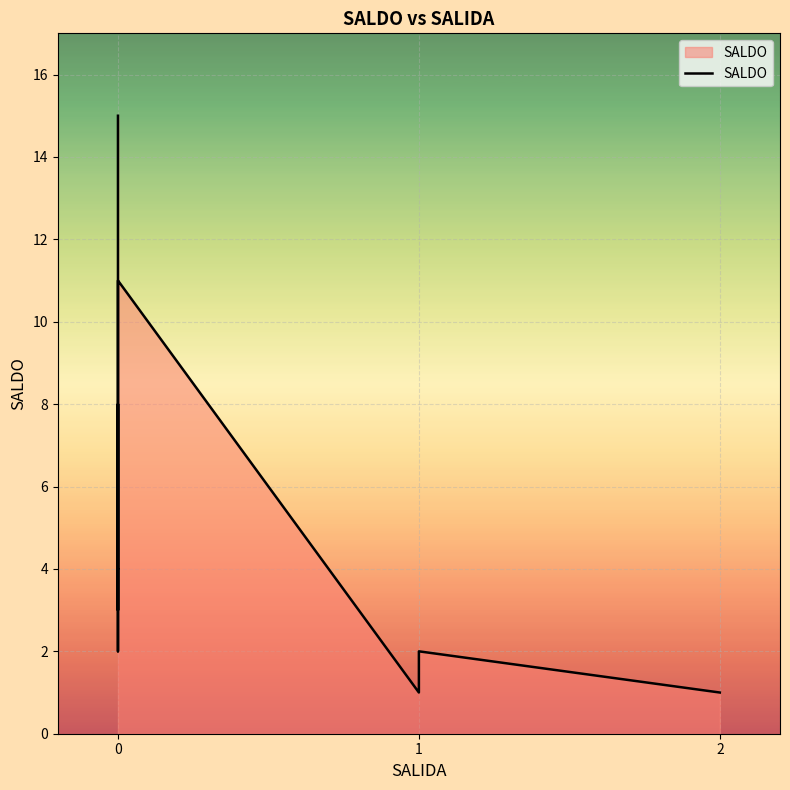

What is the value of the 6th point from the left?

3